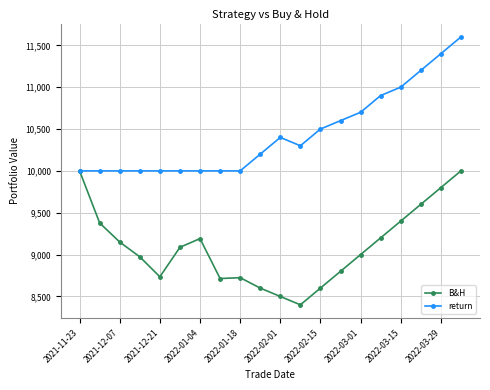

What is the minimum value for return?

10000.0